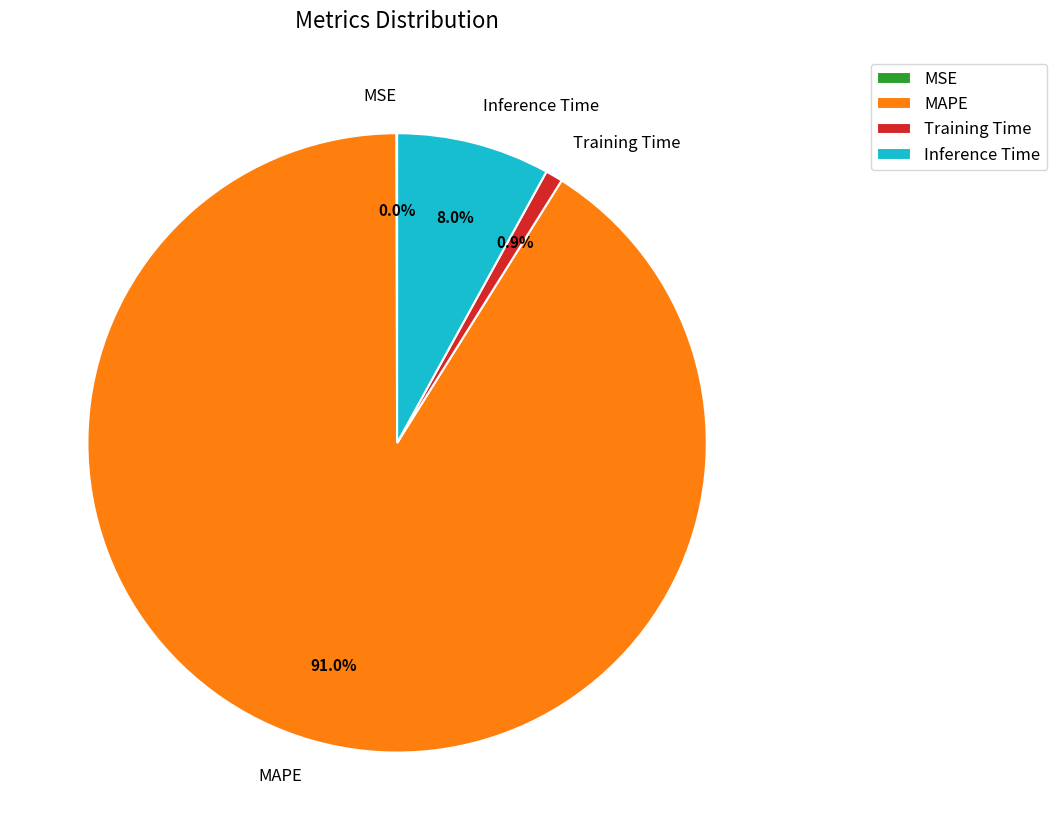

The MAPE slice represents 78% of the pie. True or false?

False